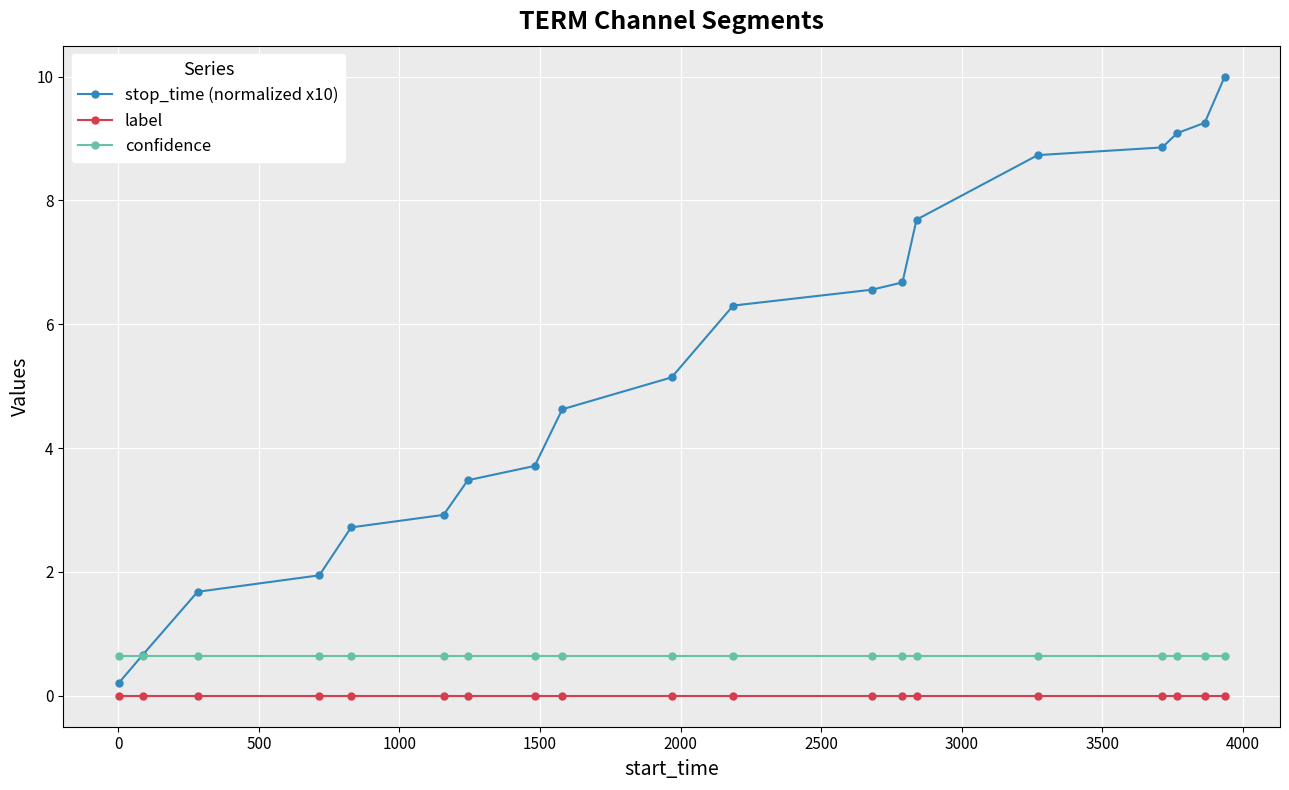

What is the greatest value displayed?

10.0